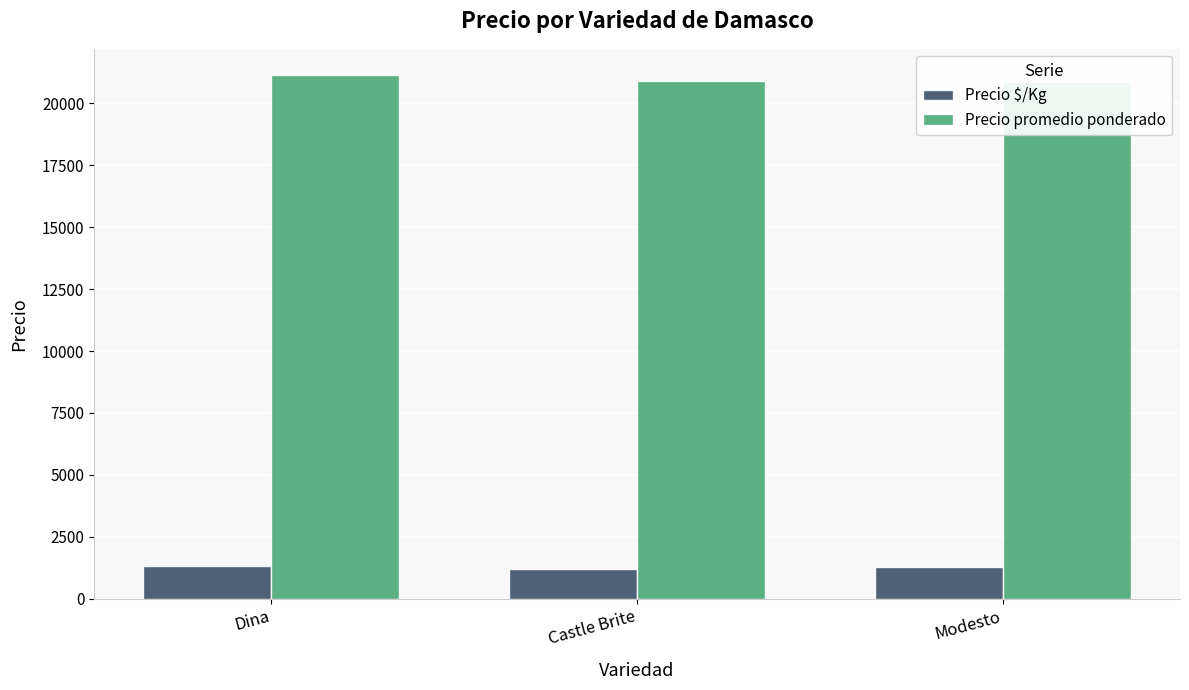

What is the difference between the Precio $/Kg values at Modesto and Dina?

17